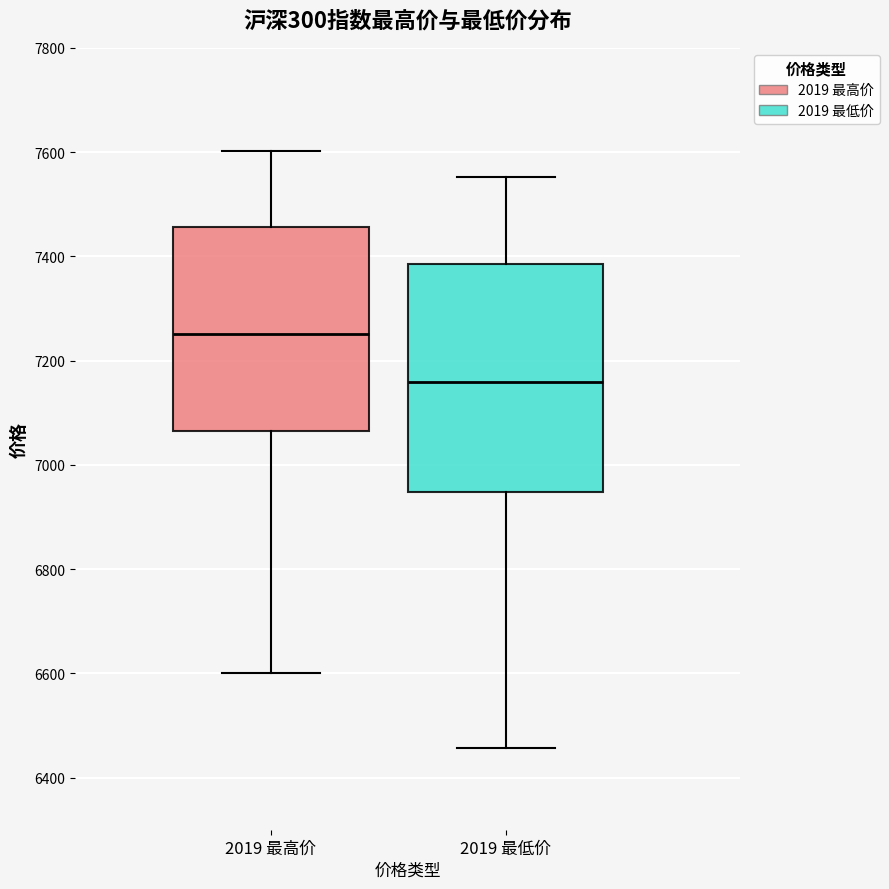

Reading left to right, read every box against the y-axis: the position of its median line, the range the box covers, and the ends of its whiskers. The values are not printed on the chart, so give them approximately, as read against the axis.

2019 最高价: median 7260, box 7060 to 7460, whiskers 6600 to 7600
2019 最低价: median 7160, box 6940 to 7380, whiskers 6460 to 7560